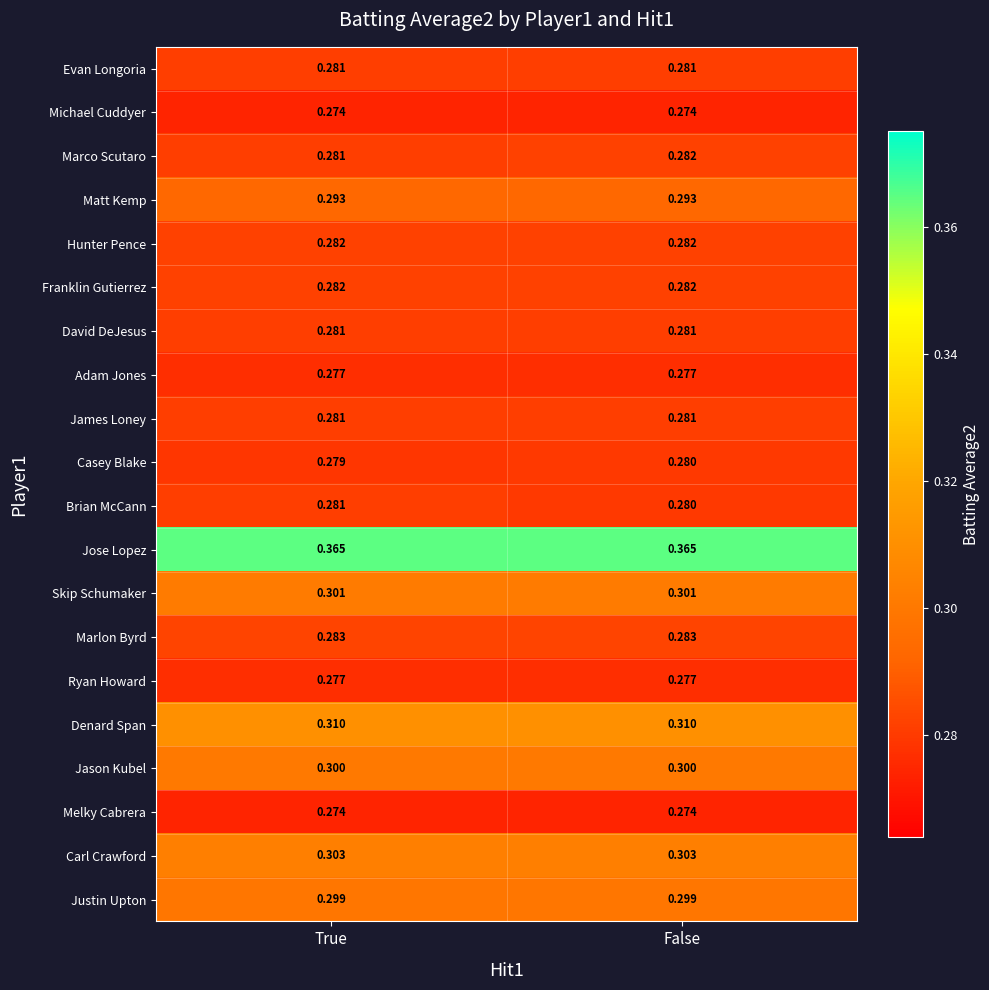

At which category is the sum across all series the highest?

False